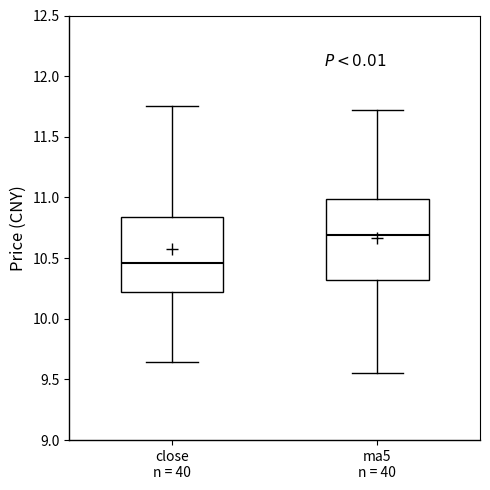

Which box's median line is the lowest?

close n = 40